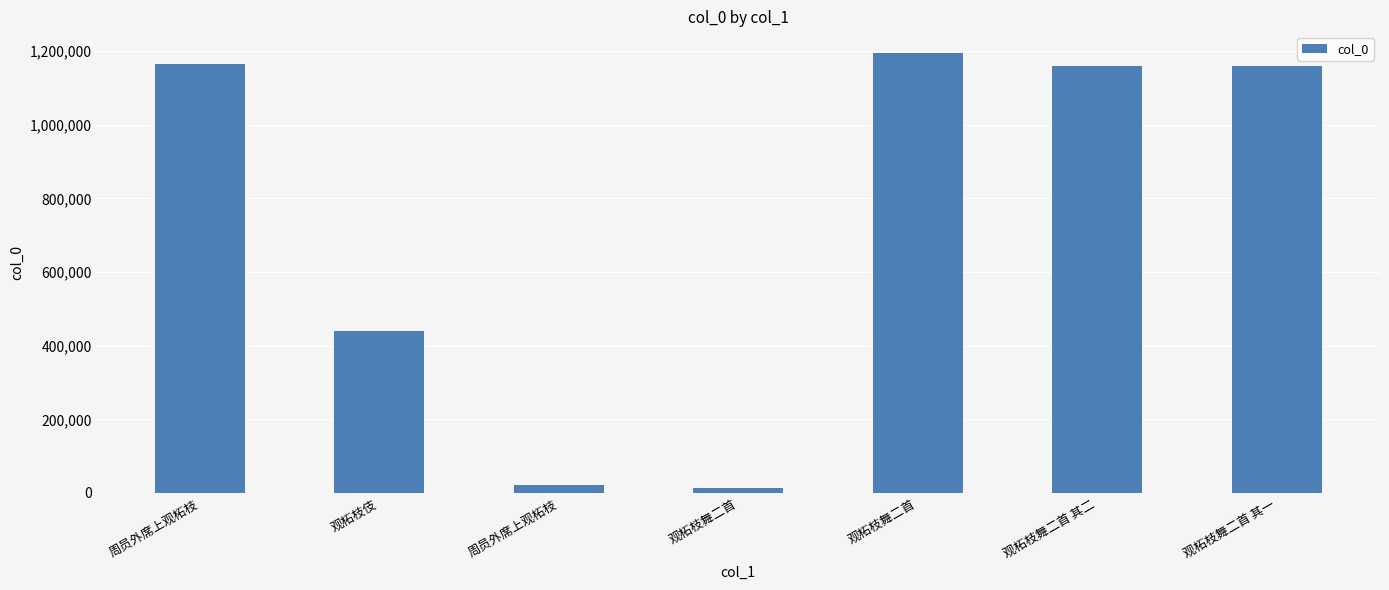

The chart shows a value of 770507 at 观柘枝舞二首. True or false?

False